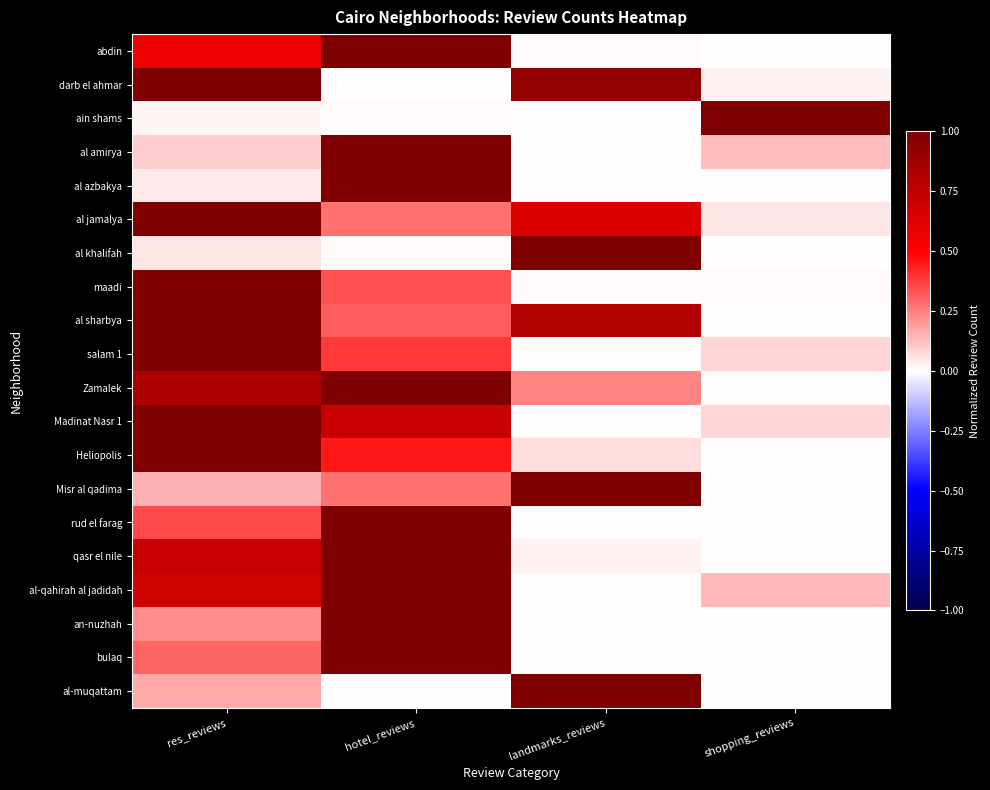

Count the number of data series in this chart.

20